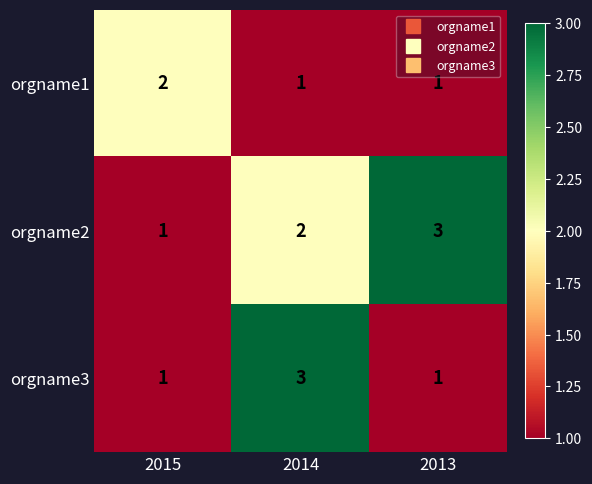

At 2014, list the series in order from smallest to largest.

orgname1, orgname2, orgname3